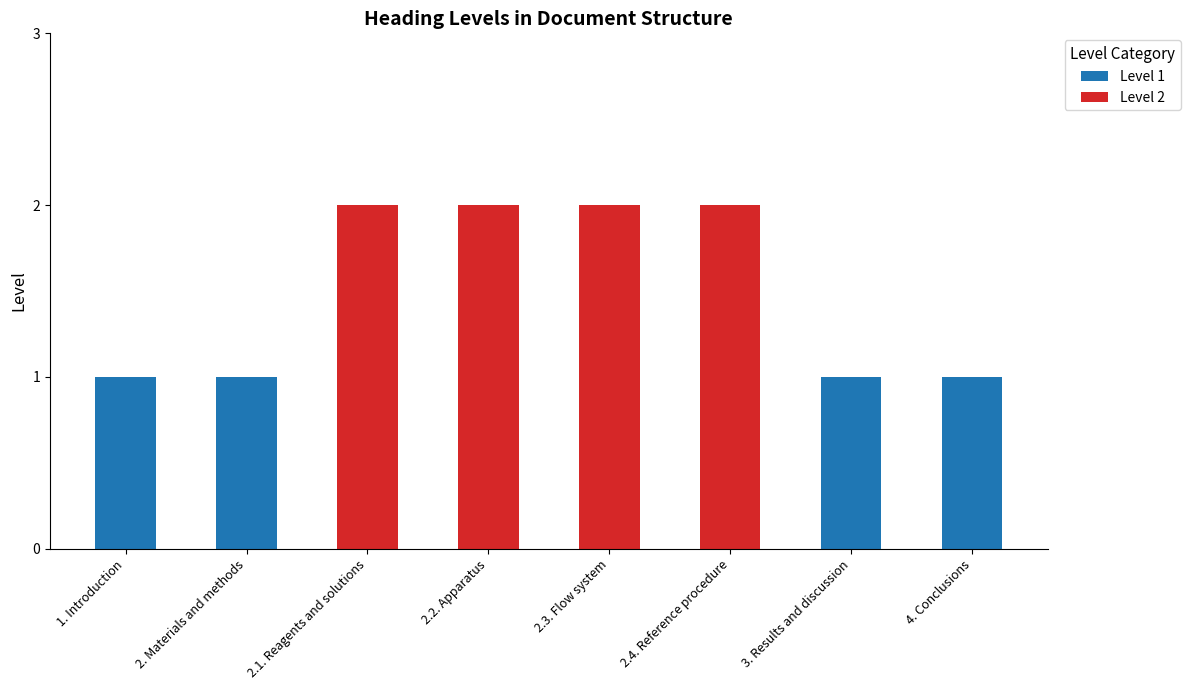

True or false: Level 1 has a value of 0 at 3. Results and discussion.

False